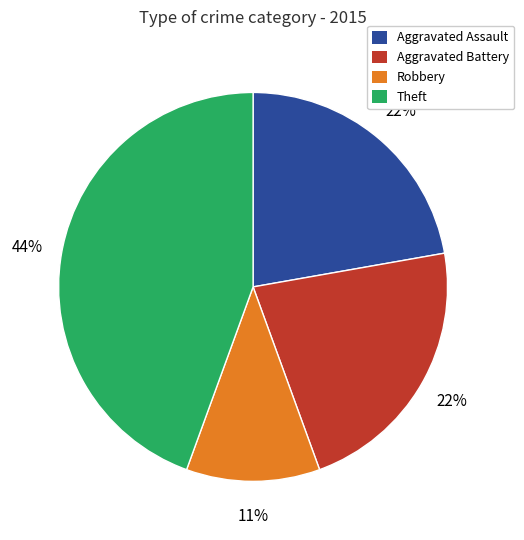

Between Robbery and Theft, which is larger?

Theft